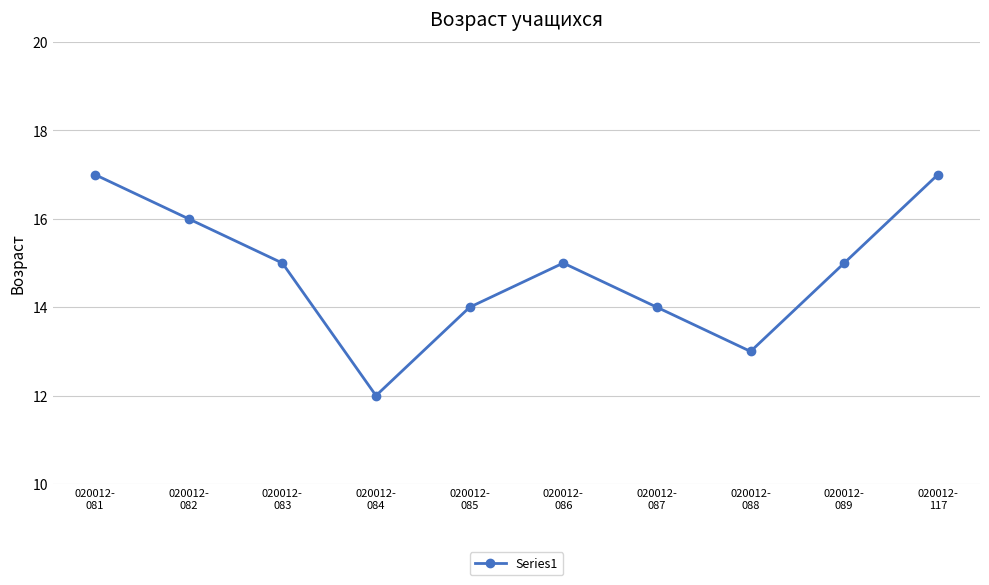

The value at 020012-
082 is 8. True or false?

False